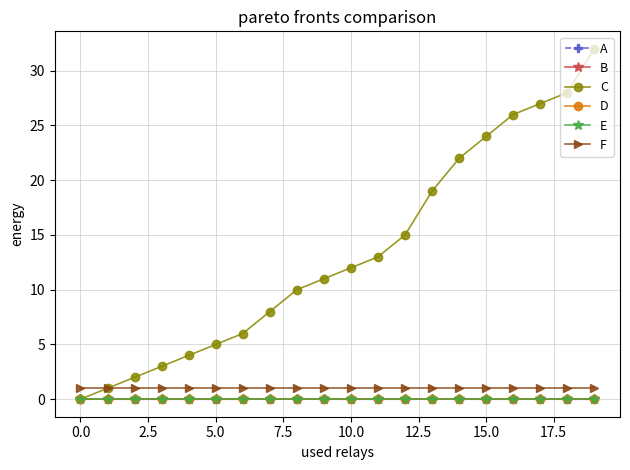

How many interior local valleys does the A series have?

3